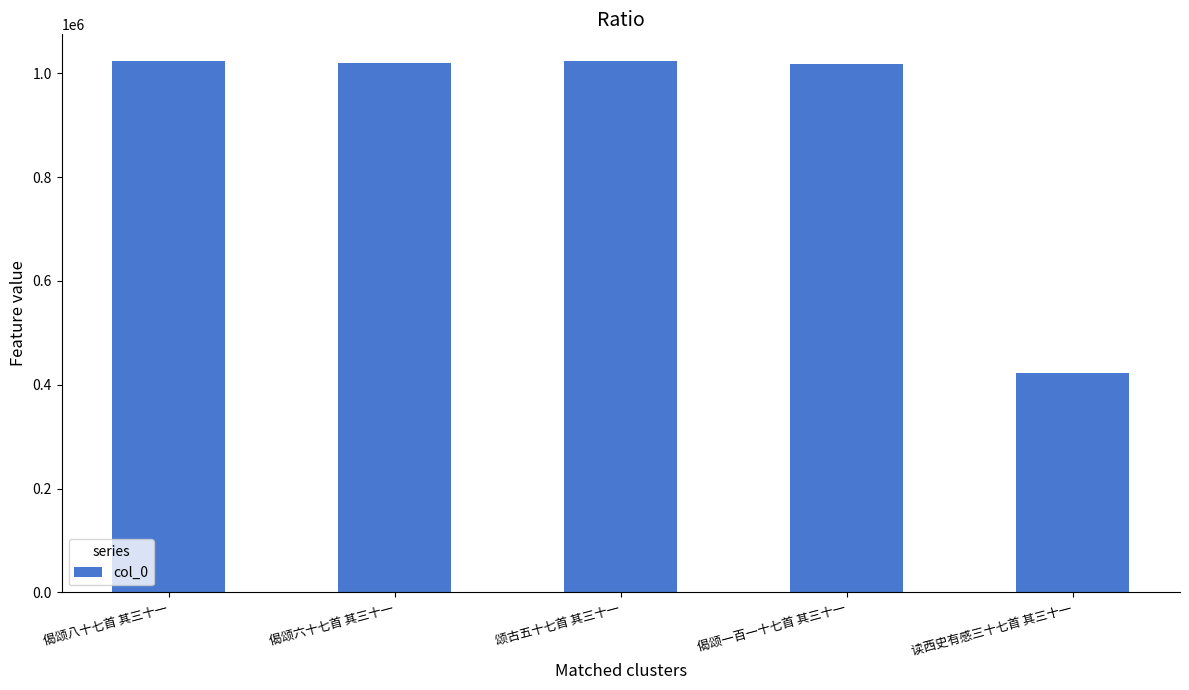

The chart shows a value of 383572 at 偈颂一百一十七首 其三十一. True or false?

False